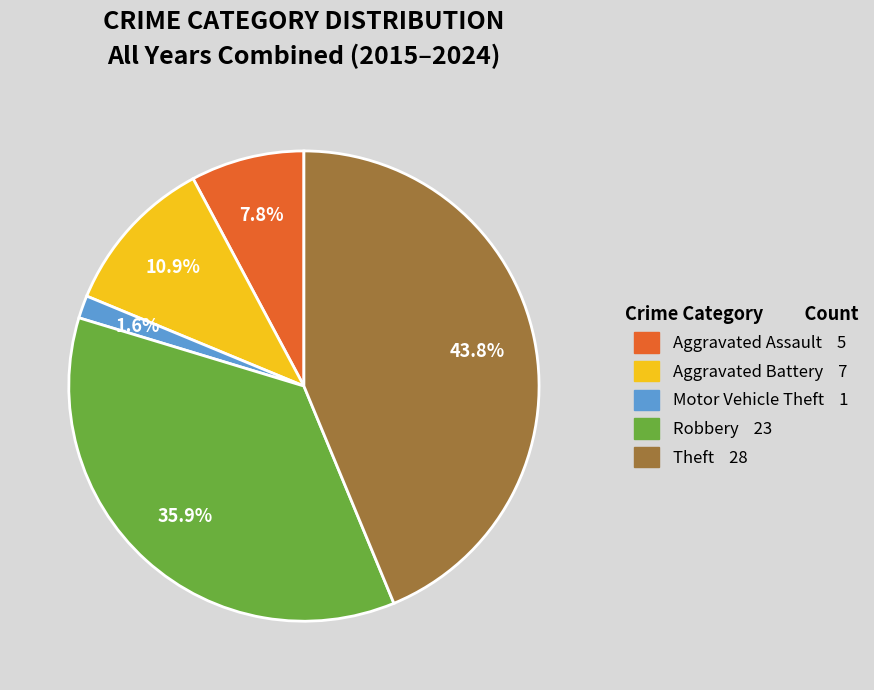

Is there any slice that represents more than half of the pie?

No